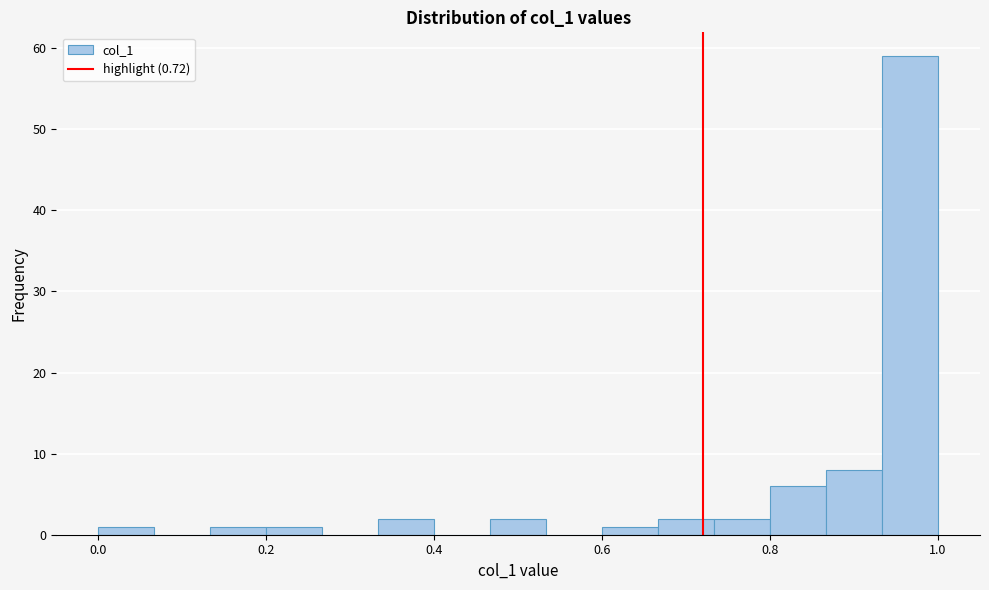

Read against the x-axis, roughly where is the centre of the tallest bar?

0.96